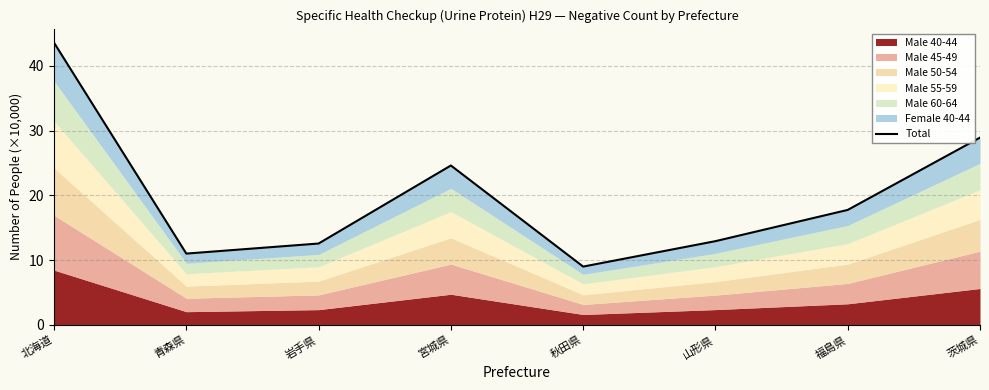

What is the greatest value displayed?

43.6